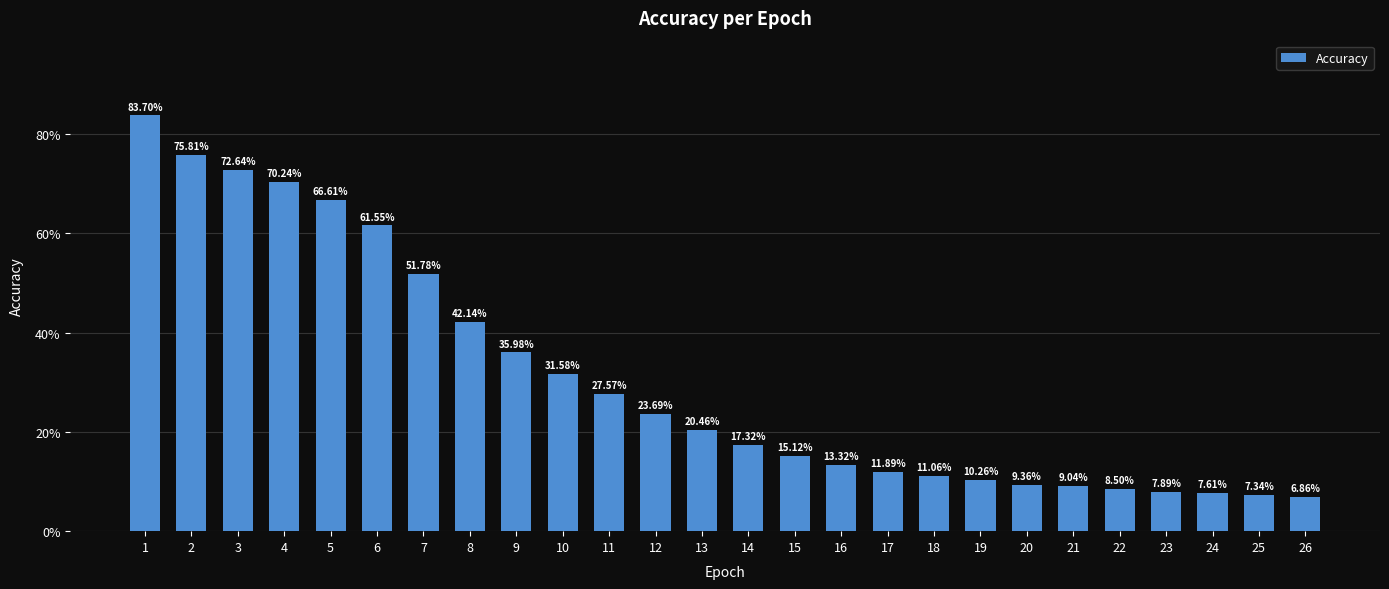

What is the value of the 14th bar from the left?

0.2